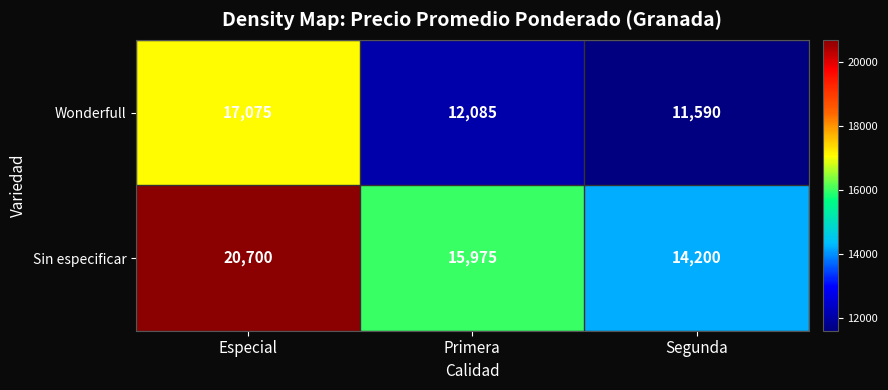

Reading left to right, transcribe all the data shown in this chart.

Wonderfull: 17075	12085	11590
Sin especificar: 20700	15975	14200